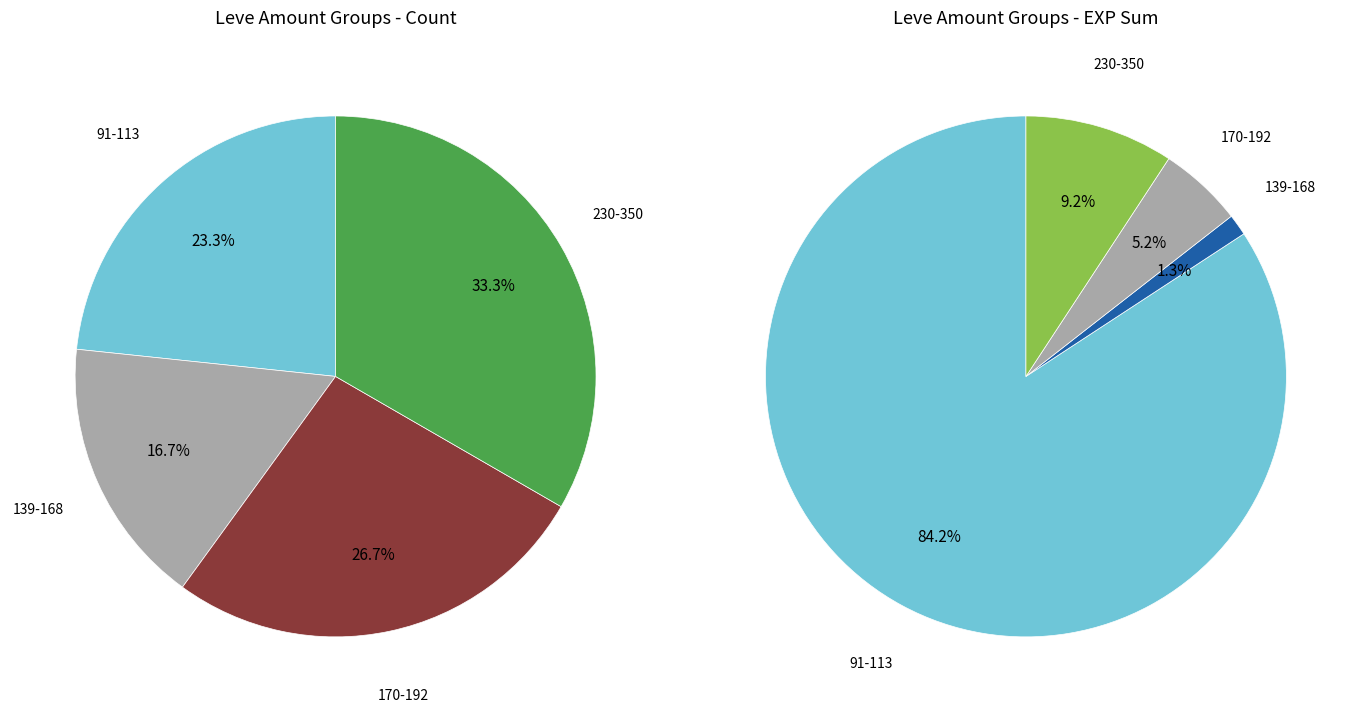

The 140 slice represents 1% of the pie. True or false?

False